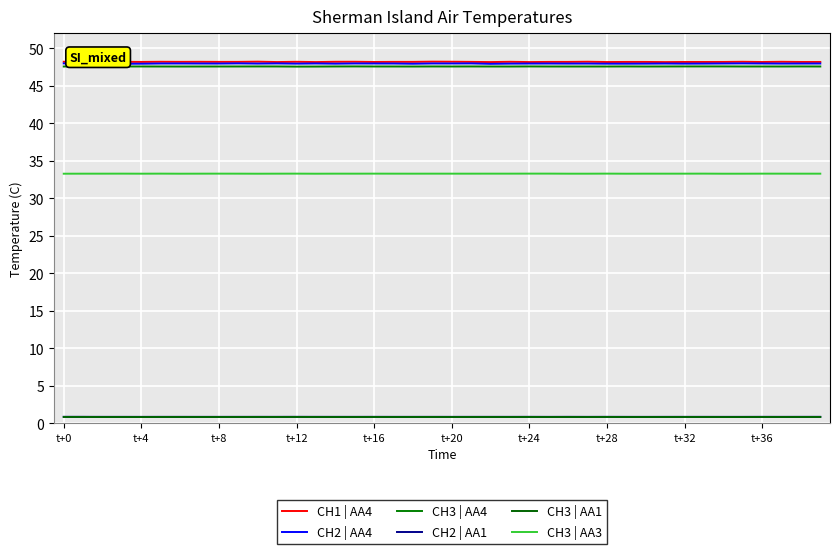

What are all the series names shown in the legend?

CH1 | AA4, CH2 | AA4, CH3 | AA4, CH2 | AA1, CH3 | AA1, CH3 | AA3